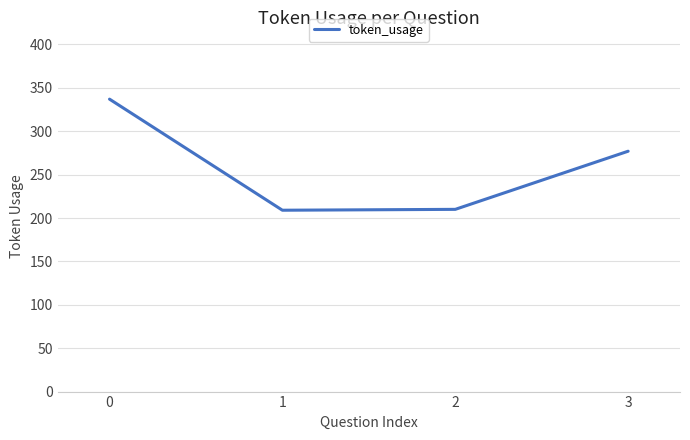

Which has a higher value, 3 or 2?

3